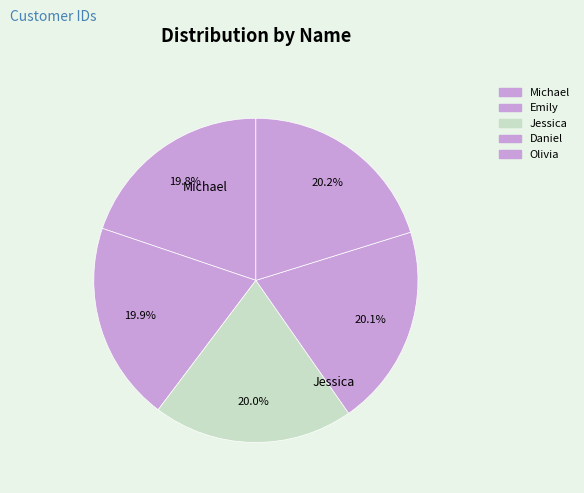

How many segments does this pie chart have?

5